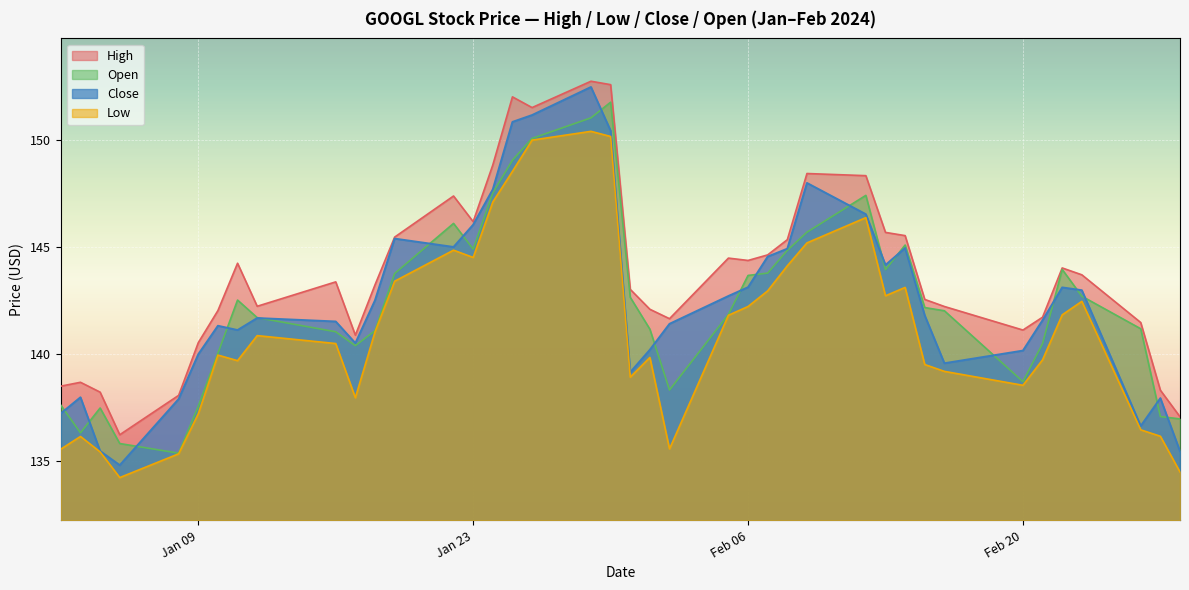

How many values in the High series exceed 143?

22